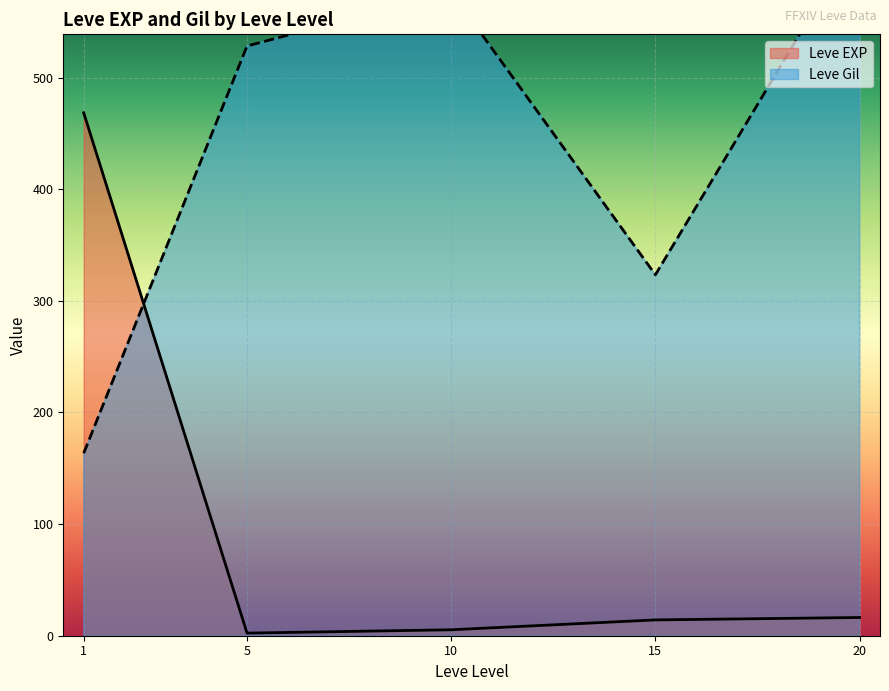

Does the chart display data point markers on the line(s)?

No